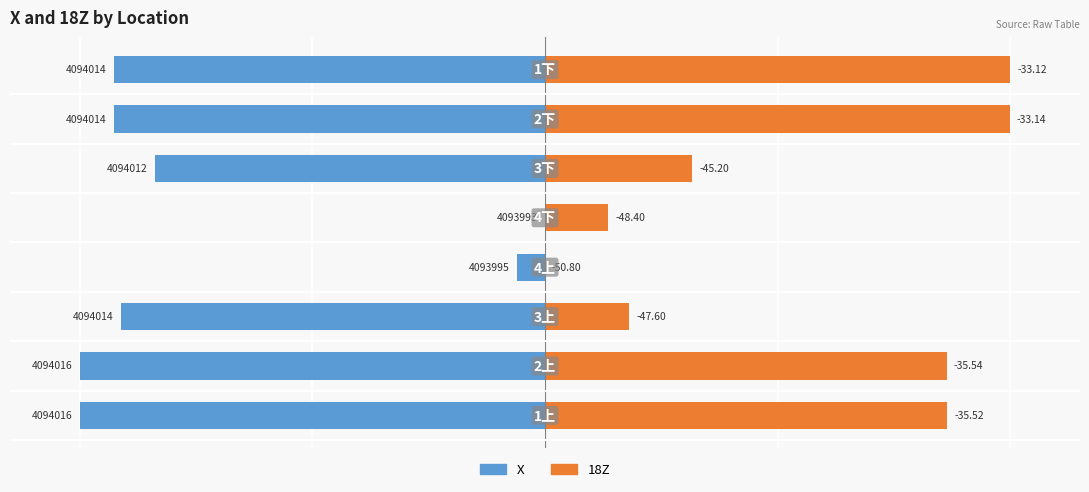

Which series has the largest range (max minus min)?

X